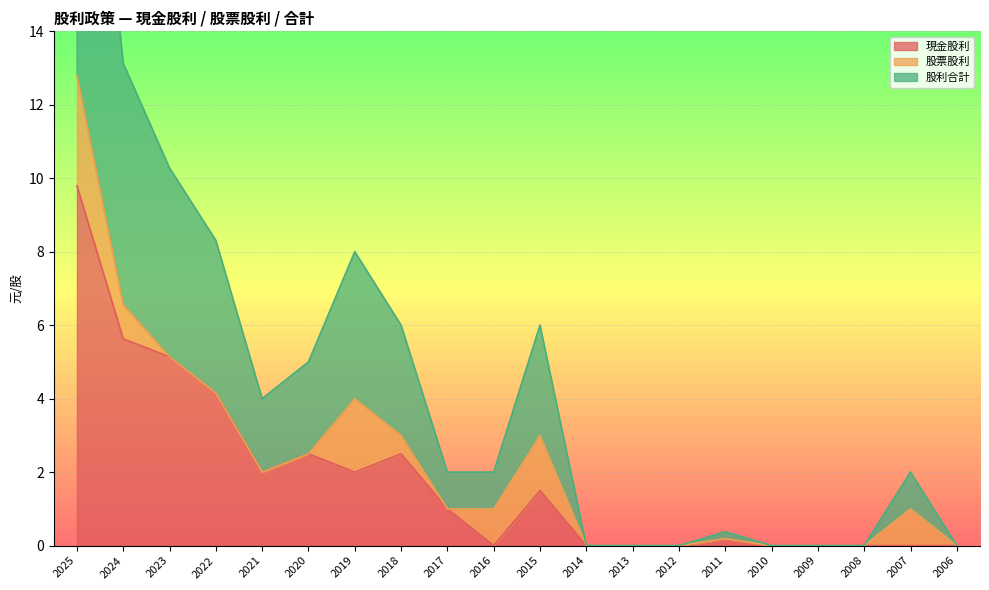

What is the highest value of the 現金股利 series?

9.8